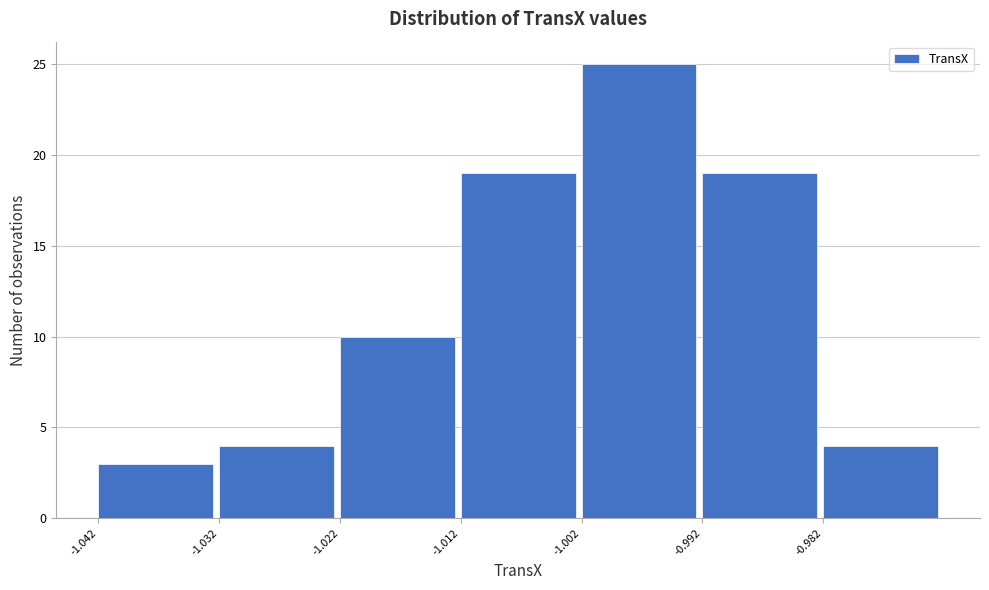

Over which range of the x-axis is the bar tallest?

-1.002 to -0.992